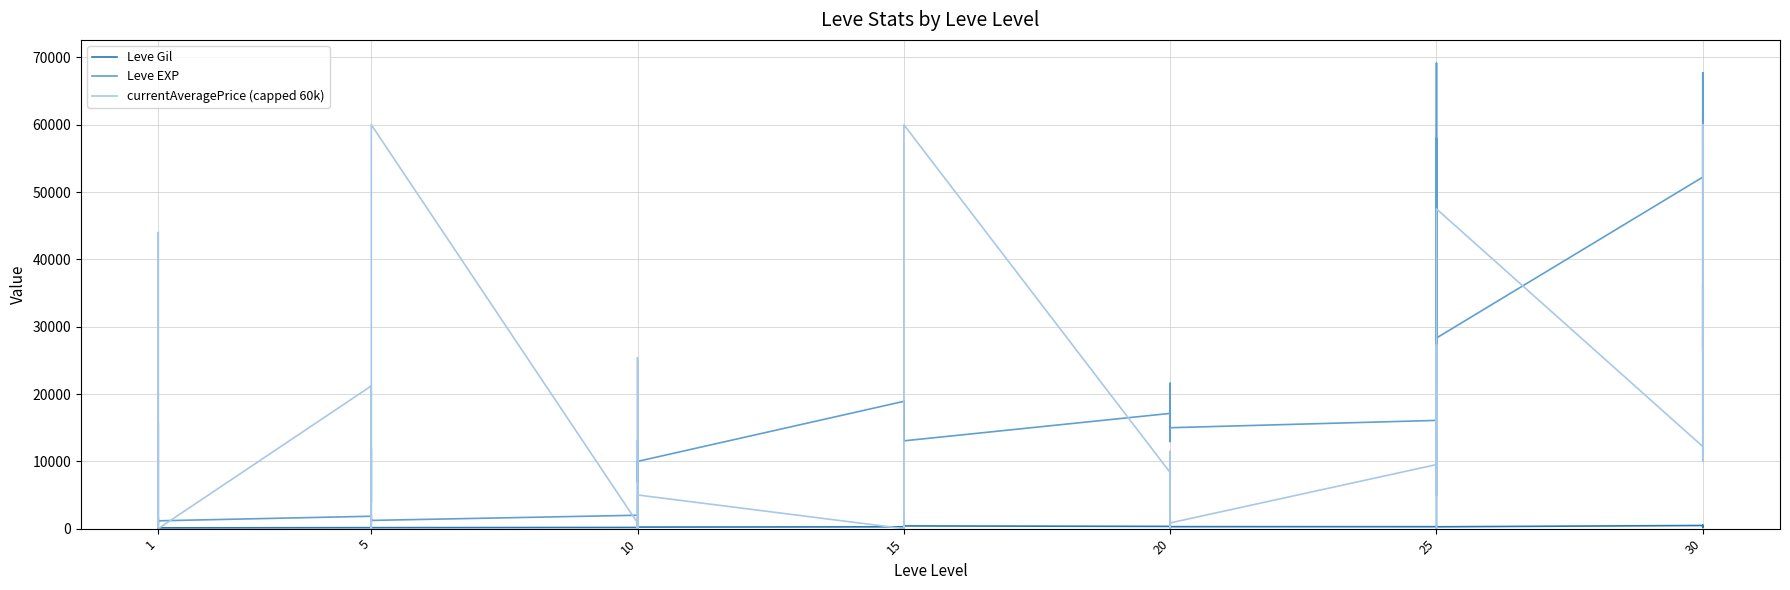

What are all the series names shown in the legend?

Leve Gil, Leve EXP, currentAveragePrice (capped 60k)